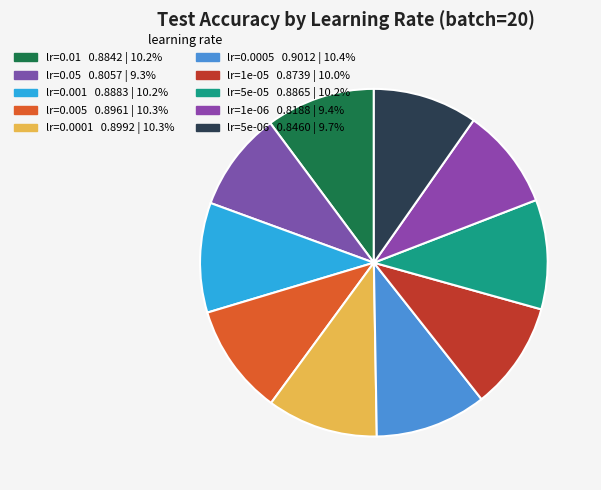

To the nearest percent, what is the average slice percentage?

10%